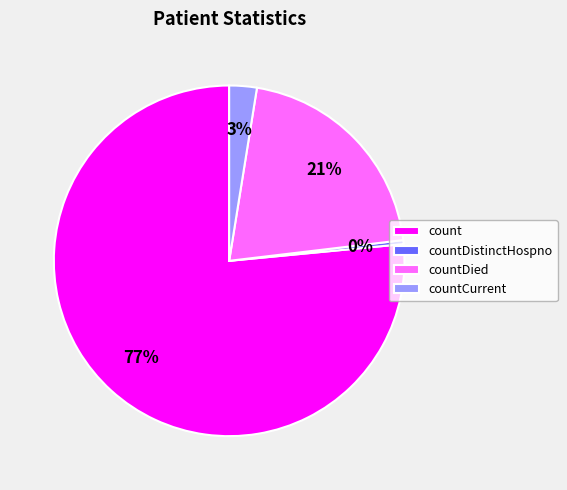

To the nearest percent, what is the difference between the largest and smallest slice percentages?

76%